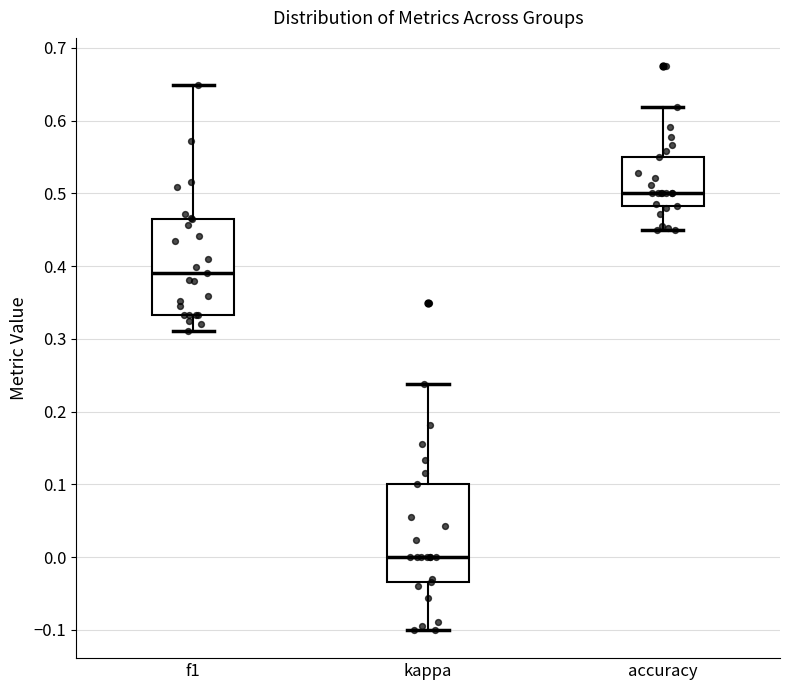

Reading left to right, transcribe this box plot: for each box, give where its median line is, the range the box spans, and where its two whiskers end, as read against the y-axis. The values are not printed on the chart, so give them approximately, as read against the axis.

f1: median 0.39, box 0.33 to 0.46, whiskers 0.31 to 0.65
kappa: median 0.00, box -0.03 to 0.10, whiskers -0.10 to 0.24
accuracy: median 0.50, box 0.48 to 0.55, whiskers 0.45 to 0.62